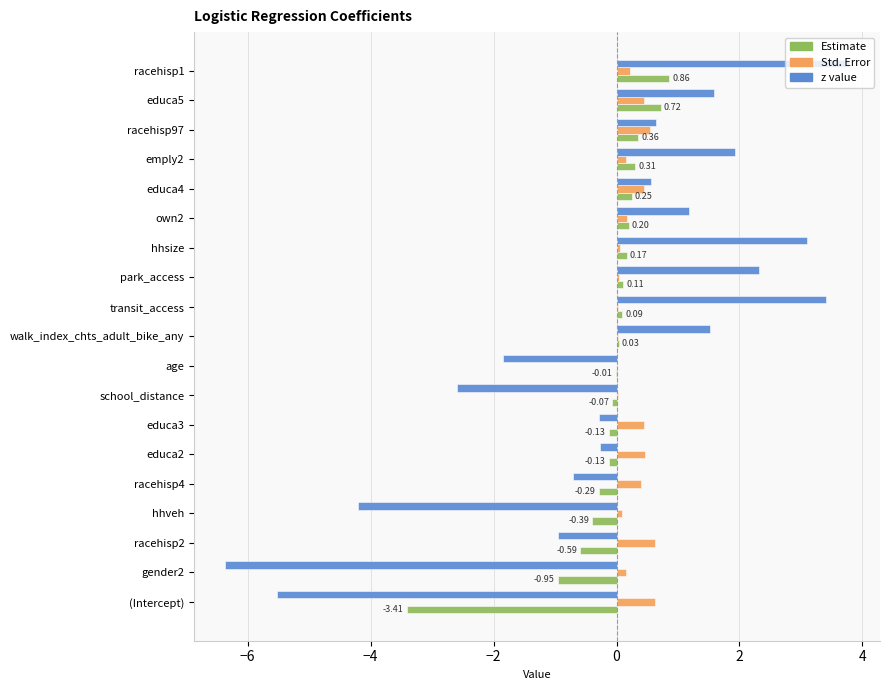

What is the sum of the Std. Error values at educa5 and racehisp1?

0.7